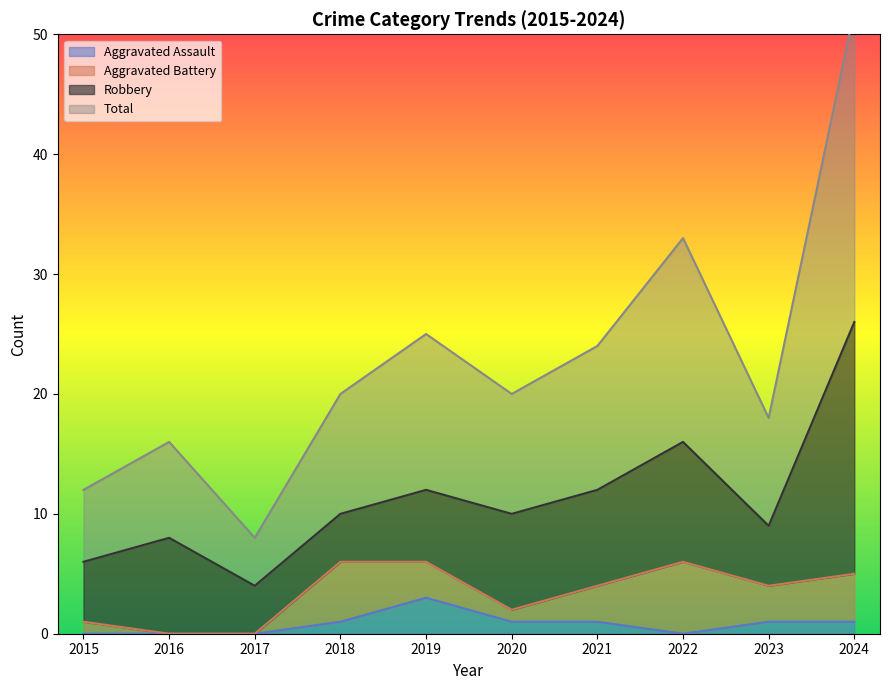

True or false: Total has more than 1 interior local peaks.

True